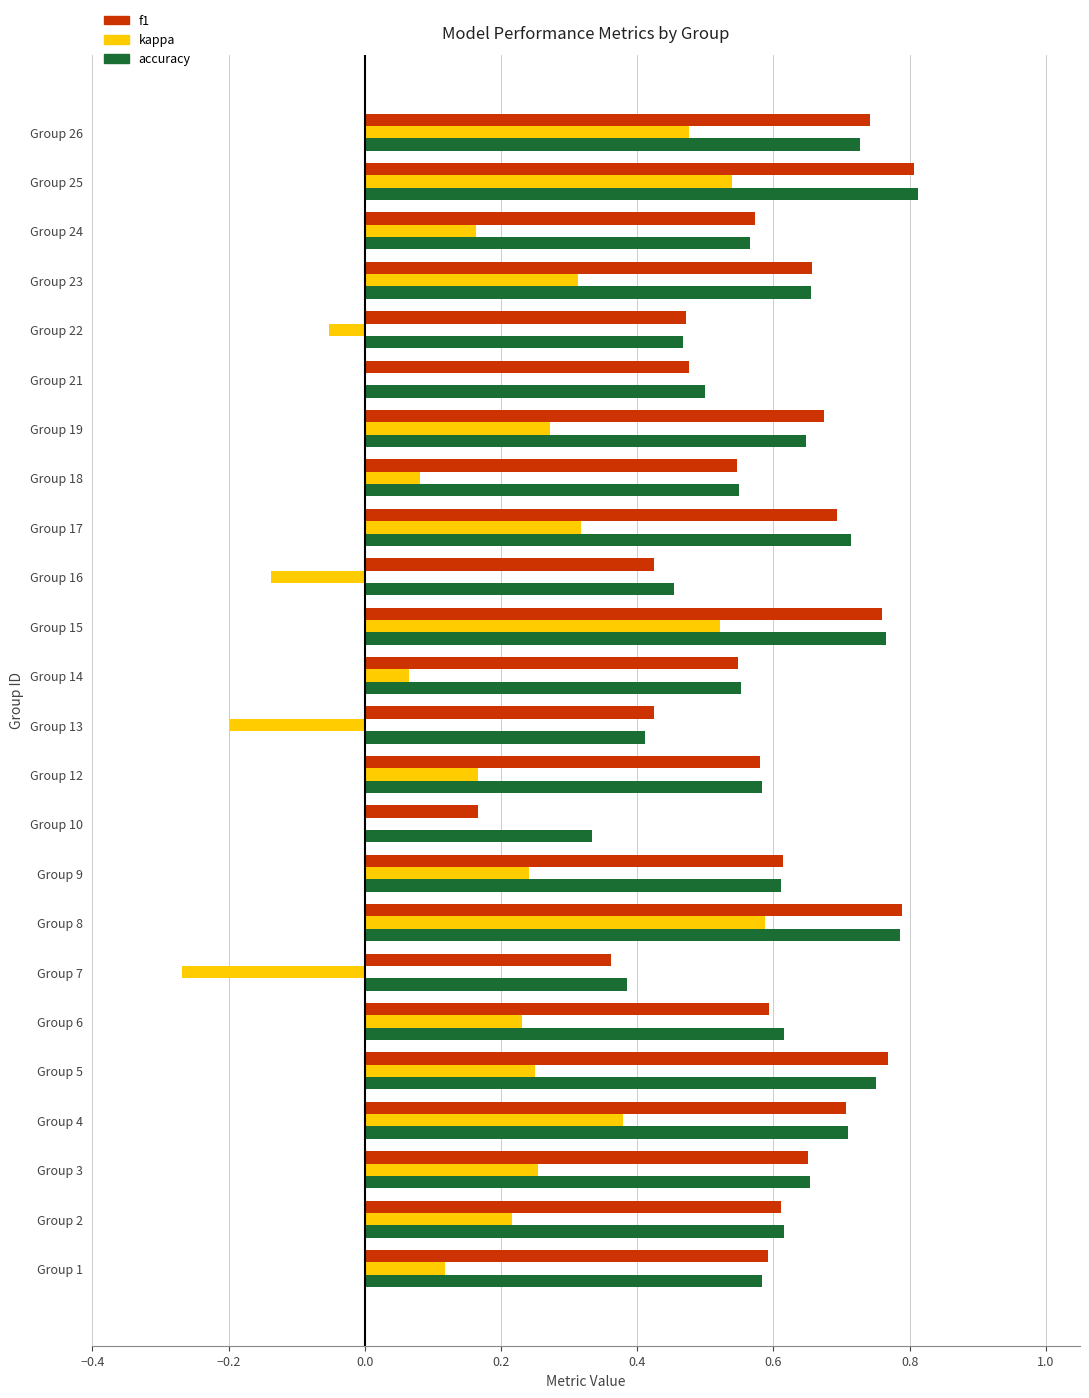

Which series changed the most between Group 5 and Group 18?

f1